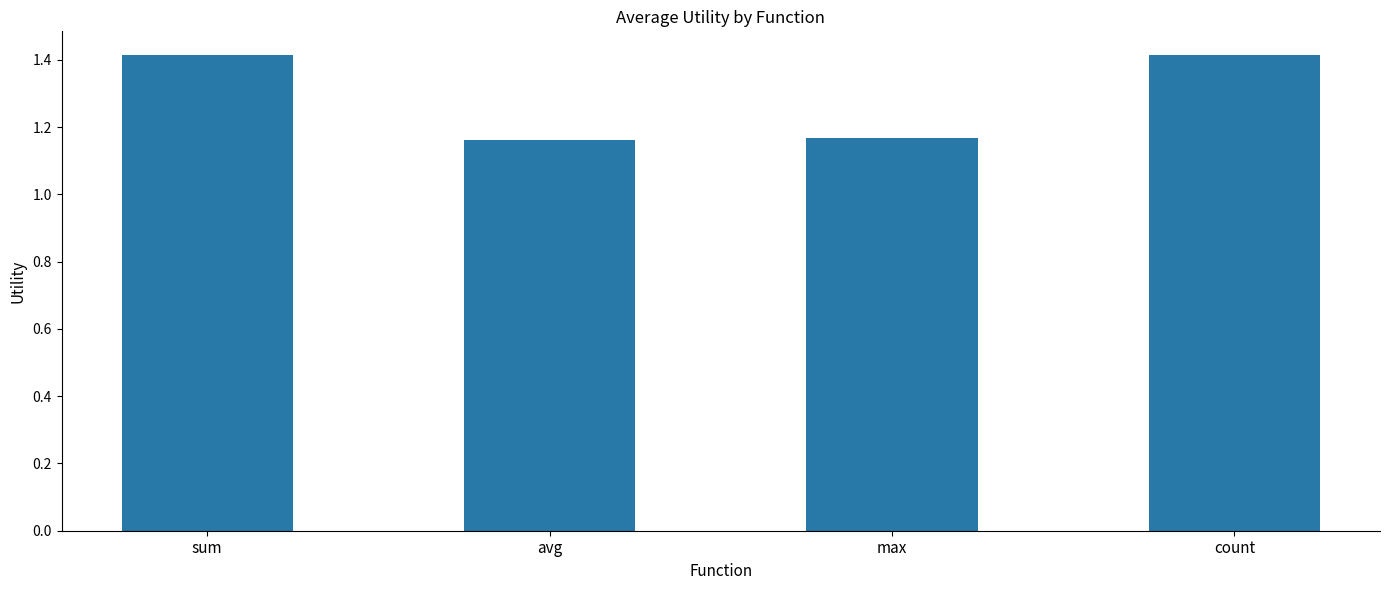

What is the maximum value shown in the chart?

1.4